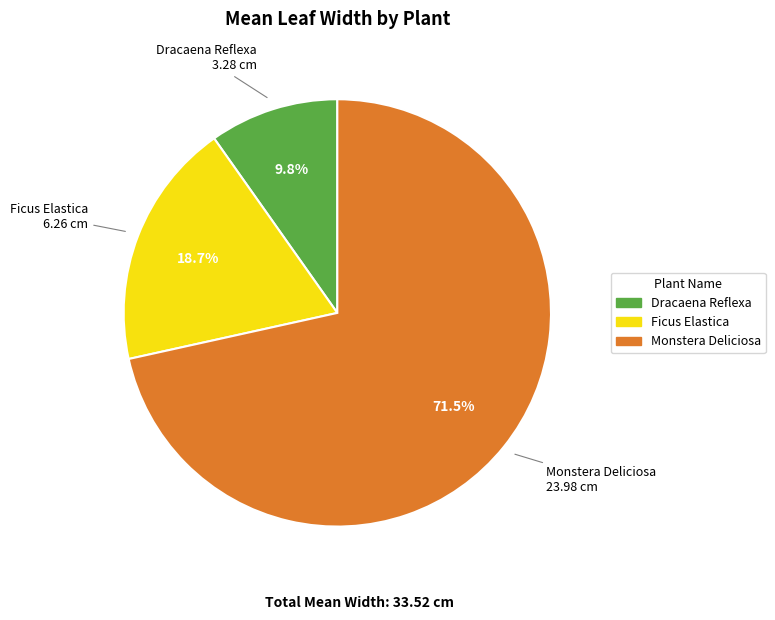

True or false: Dracaena Reflexa accounts for 19% of the total.

False